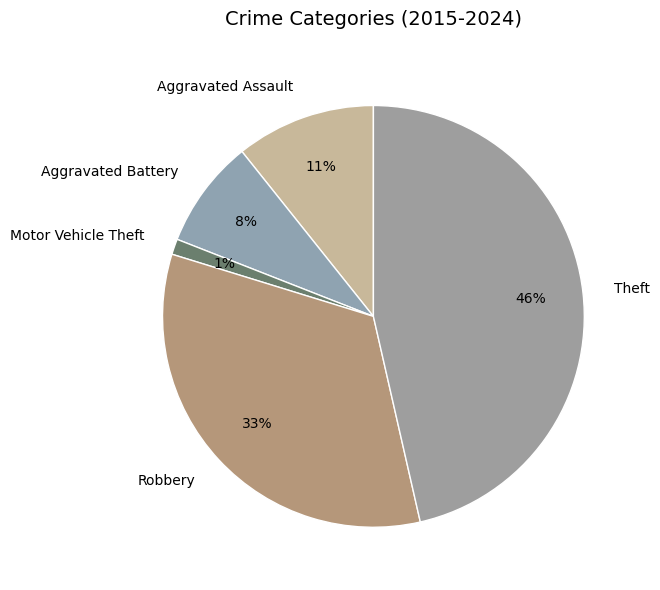

Which has a higher value, Motor Vehicle Theft or Theft?

Theft